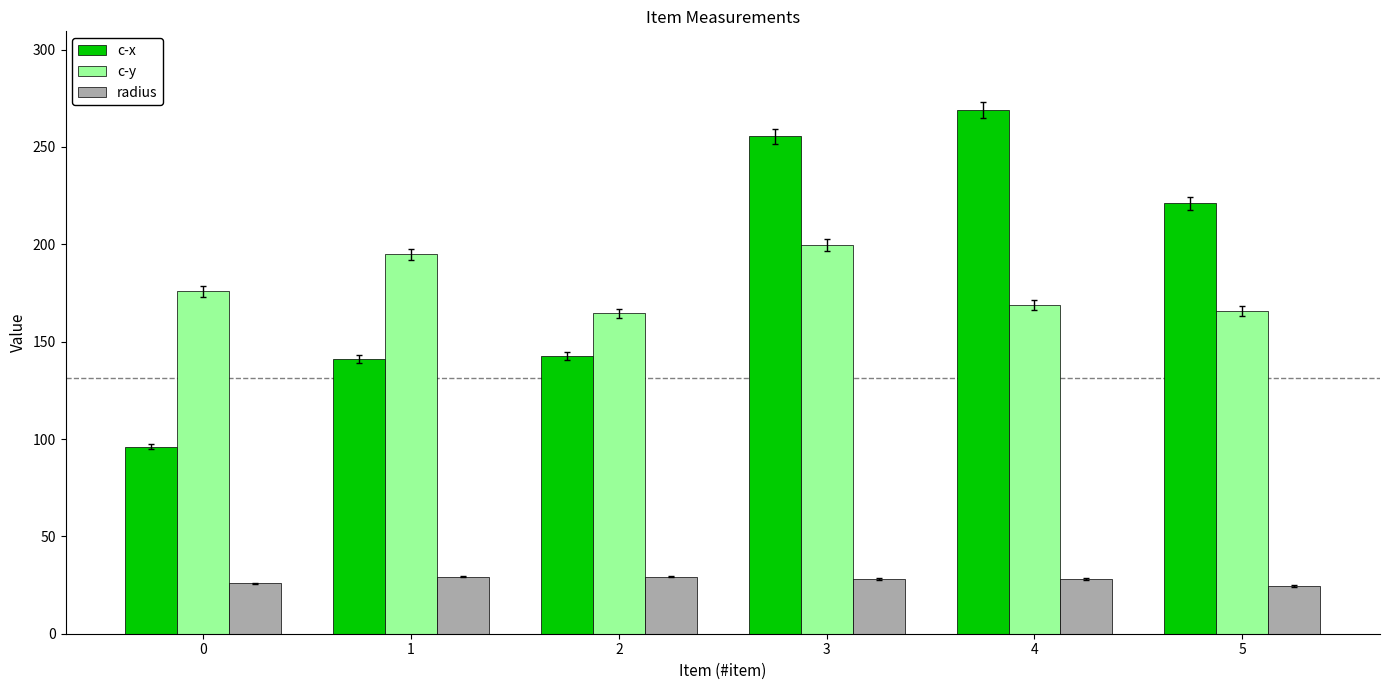

What value does the radius series have at 4?

28.1